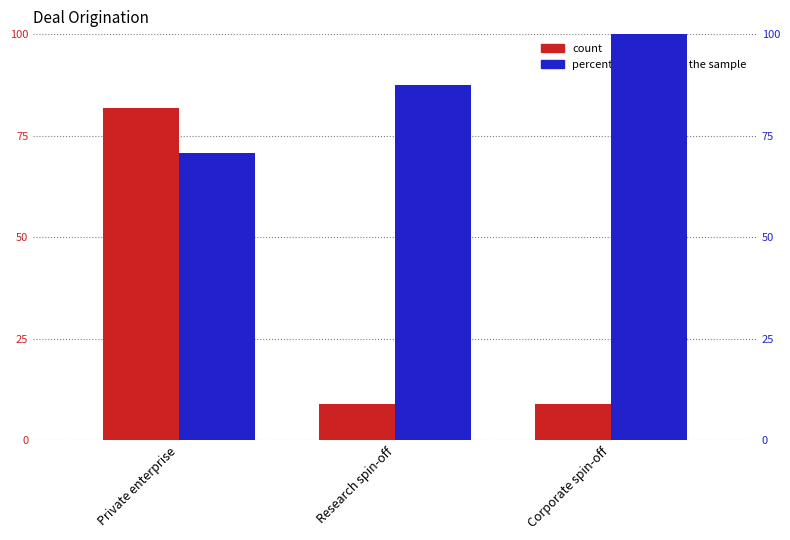

At how many categories does at least one series exceed 9?

3